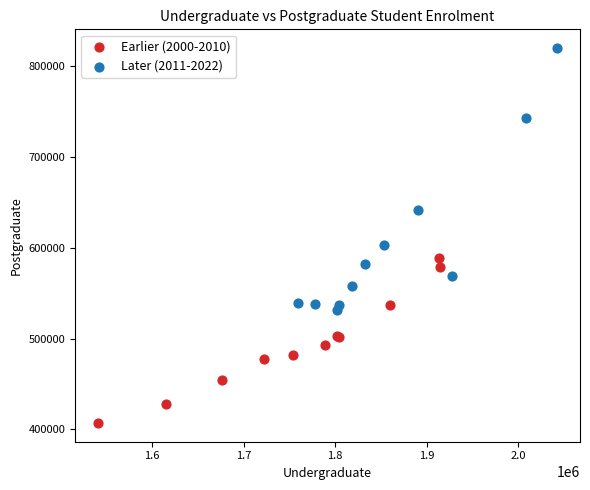

Which series contains the highest Y value?

Later (2011-2022)